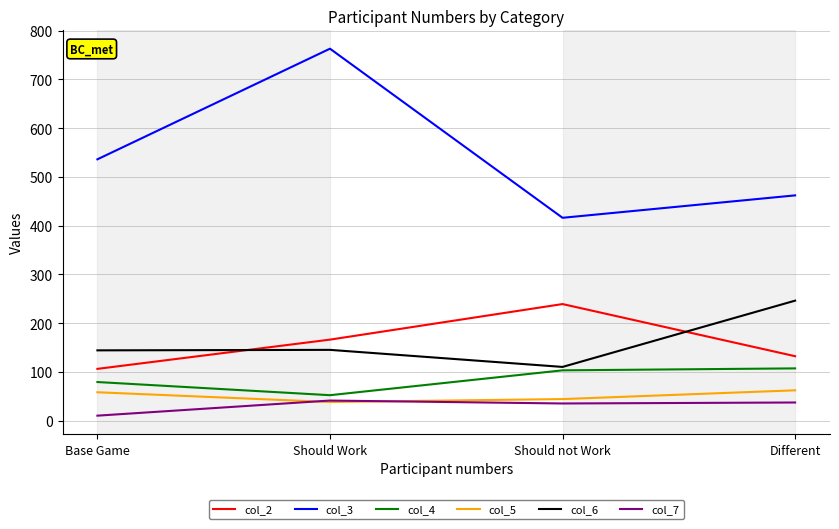

What is the difference between the highest and lowest values at Should not Work?

381